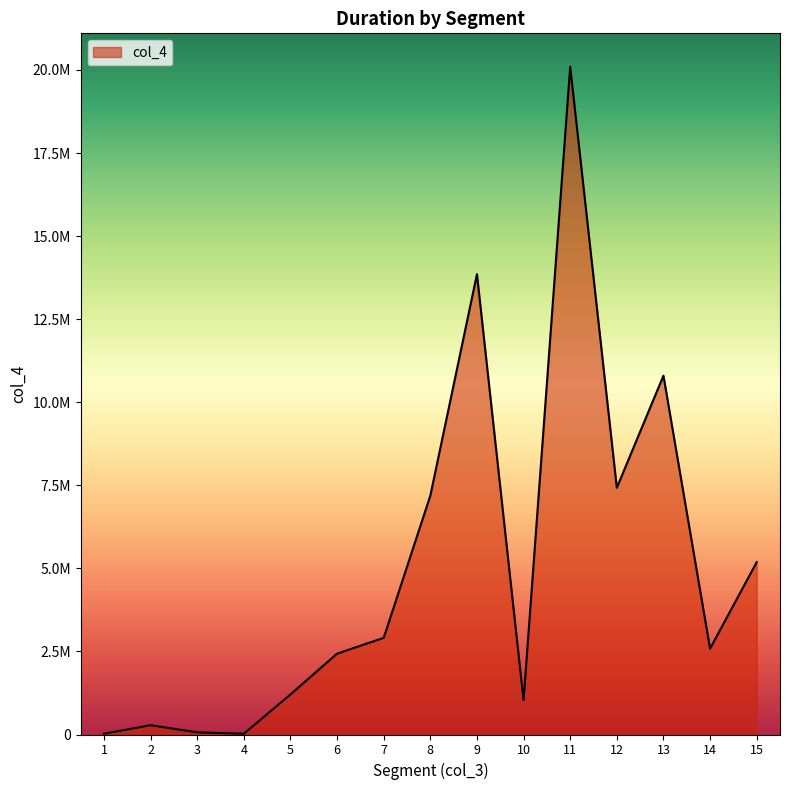

What is the difference between the maximum and second lowest values?

20074001